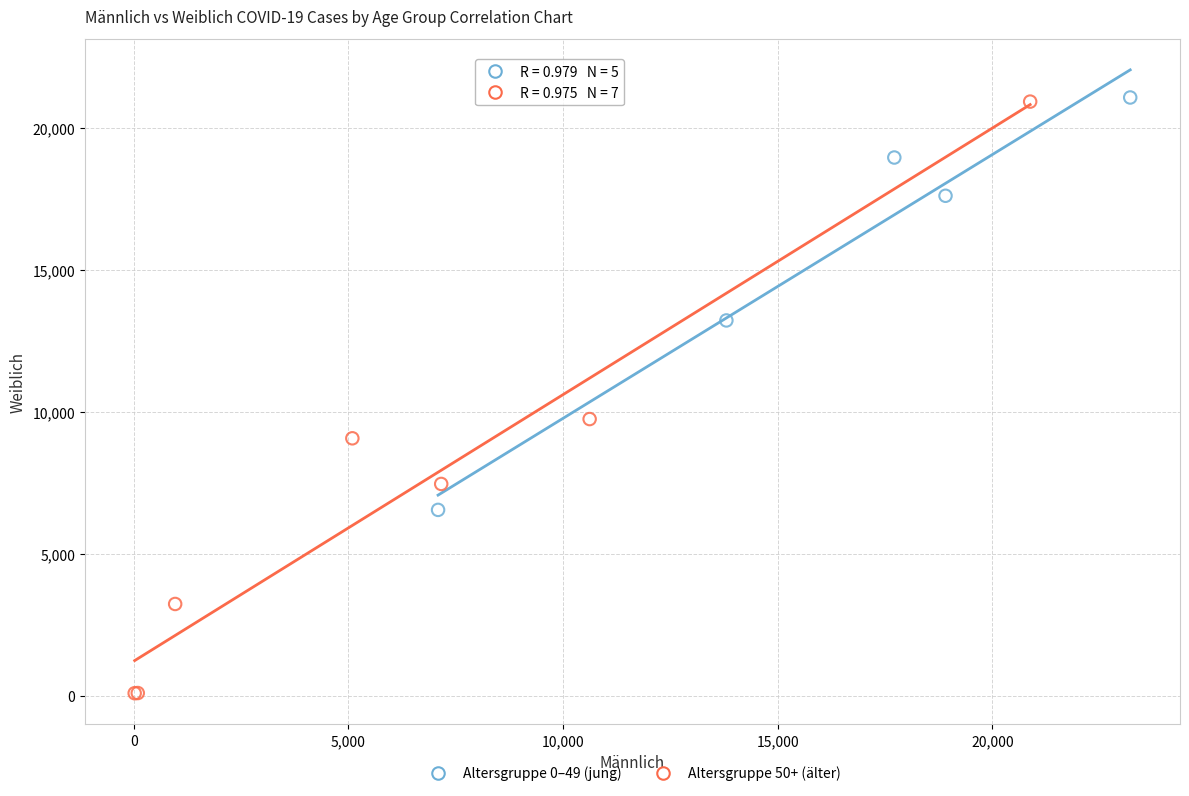

What are all the series names shown in the legend?

Altersgruppe 0–49 (jung), Altersgruppe 50+ (älter)